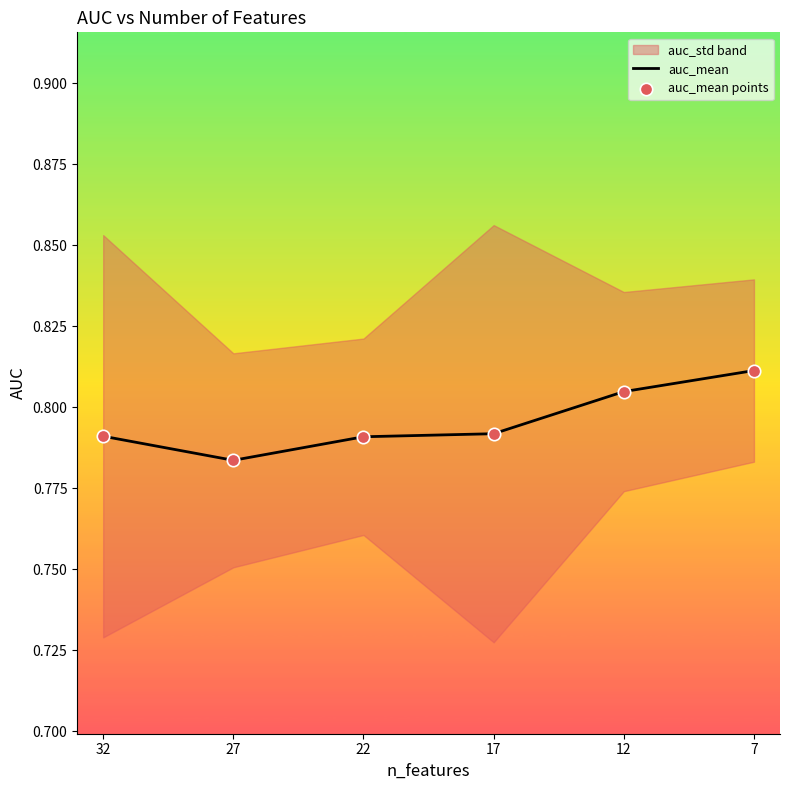

Which series has the largest total across all categories?

auc_mean